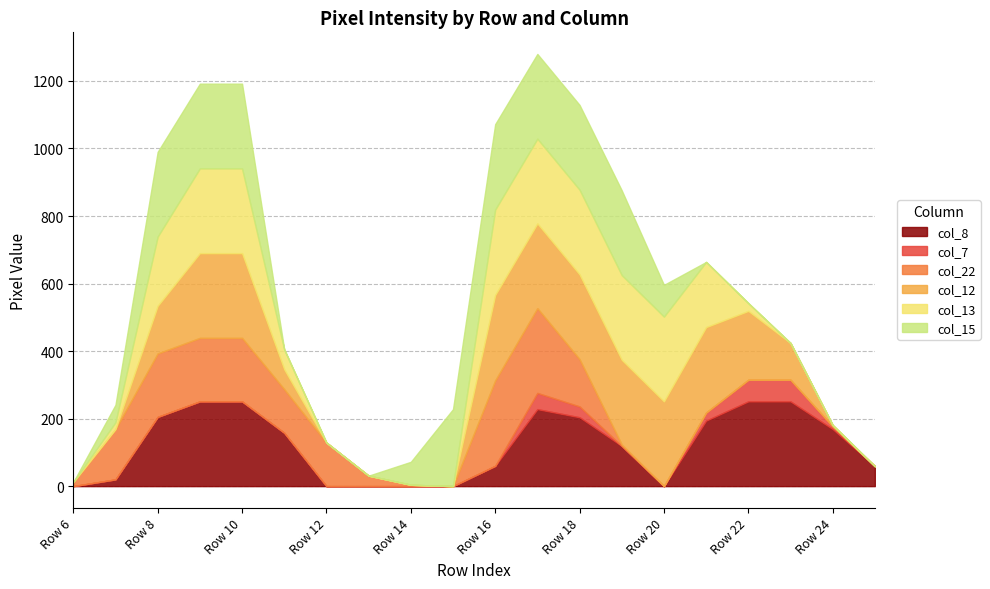

Does the chart have visible grid lines?

Yes